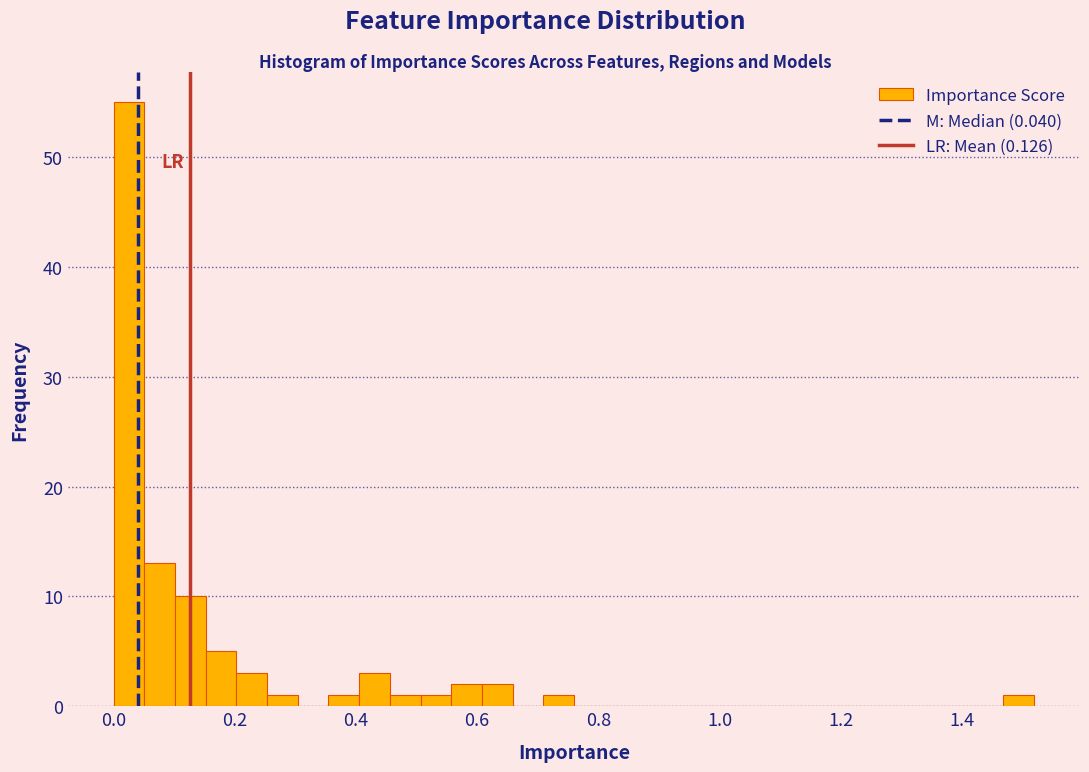

Around what value on the x-axis is the tallest bar? Give the approximate position of its centre, as read against the axis.

0.02